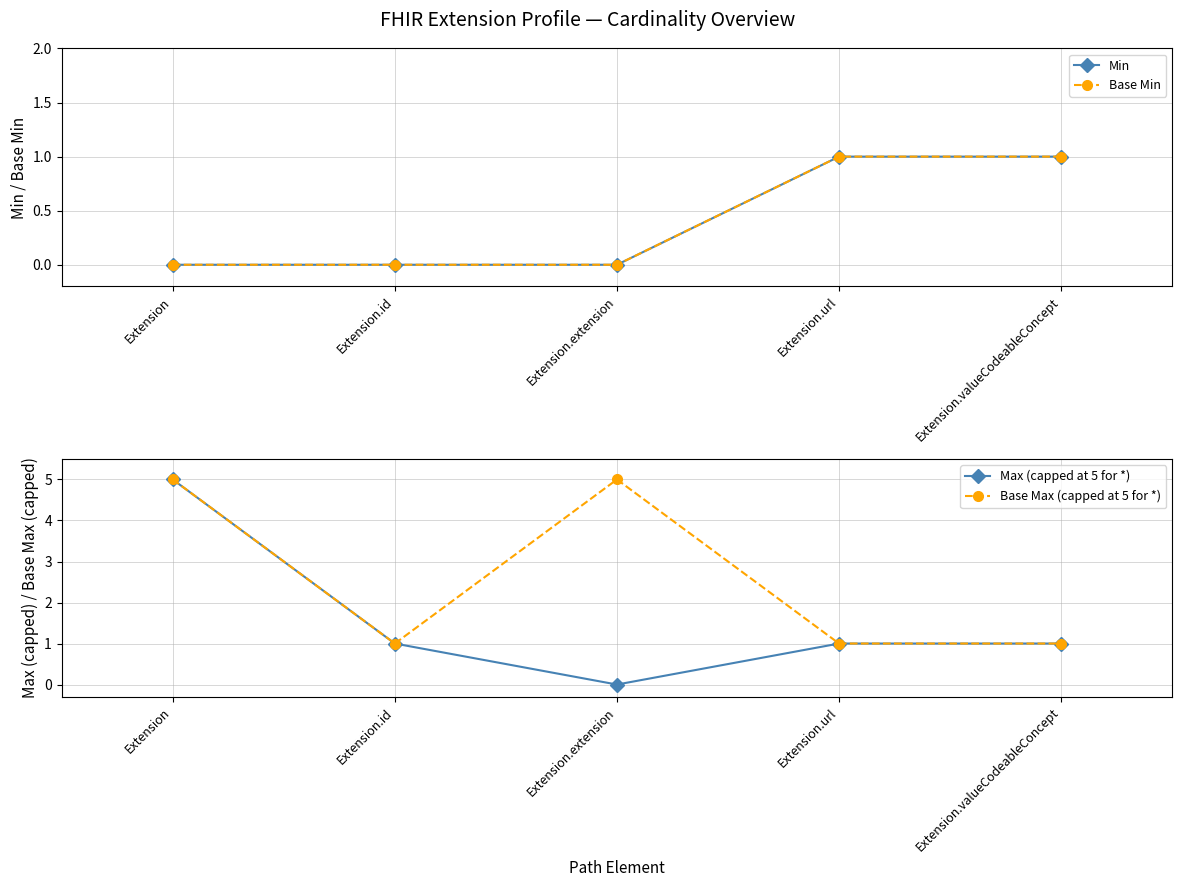

Is this an area chart (filled region under the line)?

No